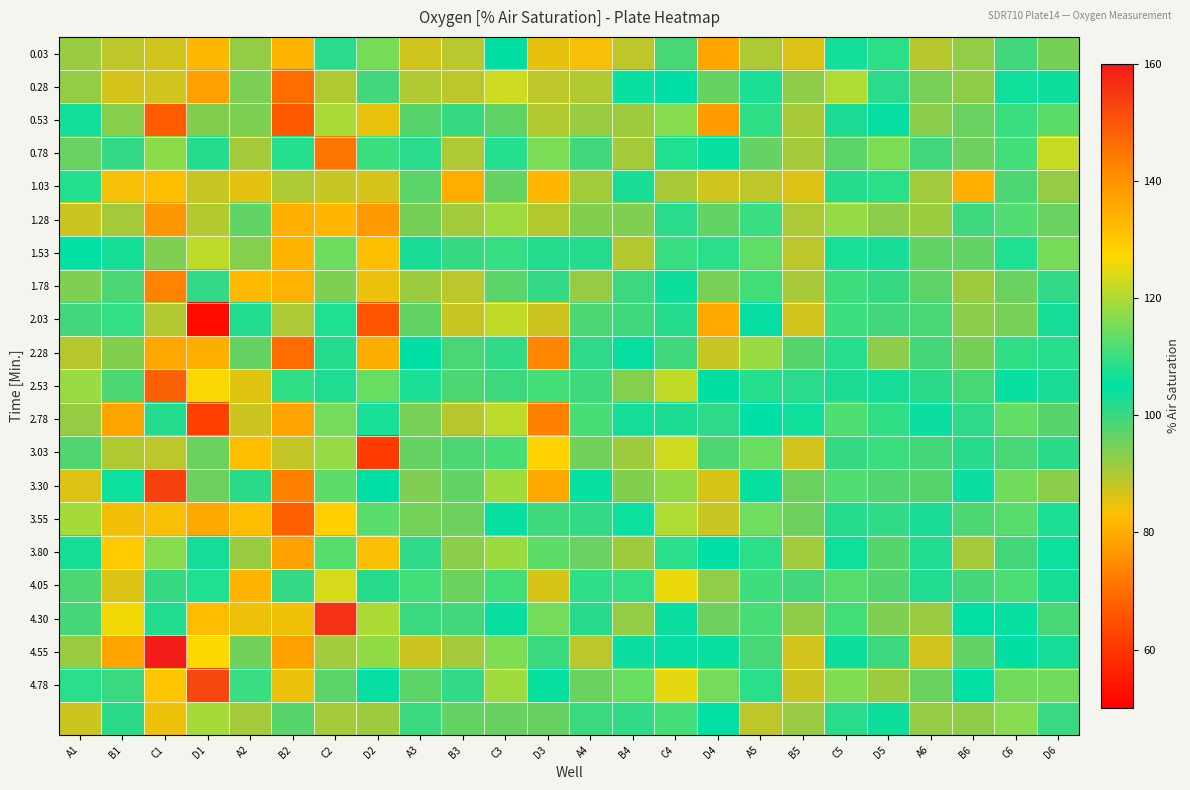

Count the number of data series in this chart.

21